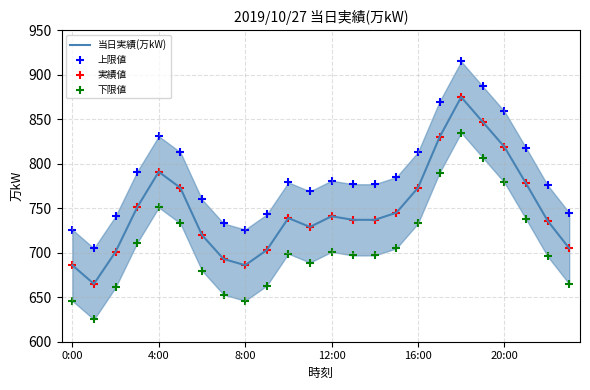

Which series contains the lowest Y value?

下限値